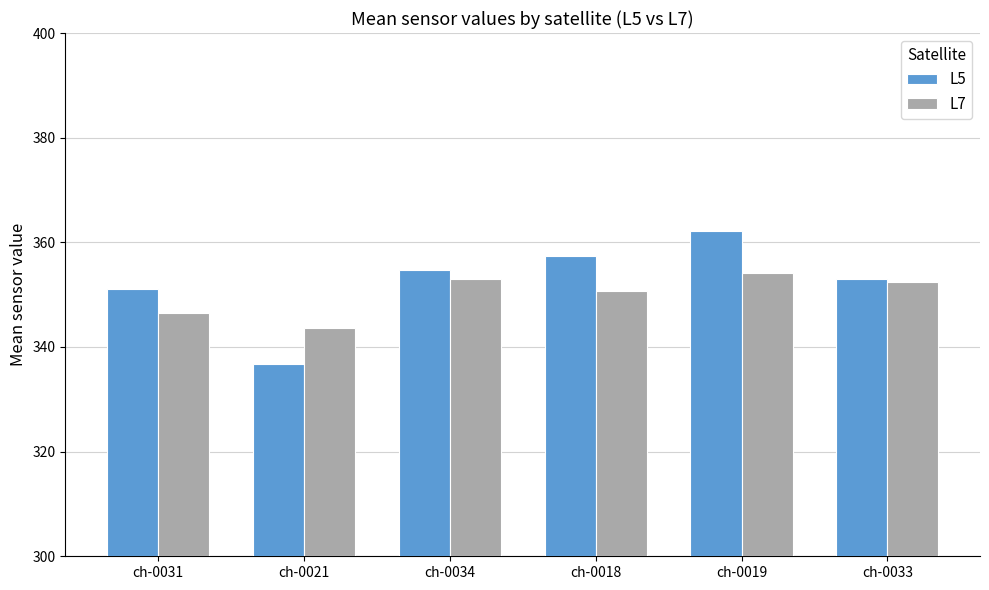

Rank the series at ch-0034 from highest to lowest value.

L5, L7